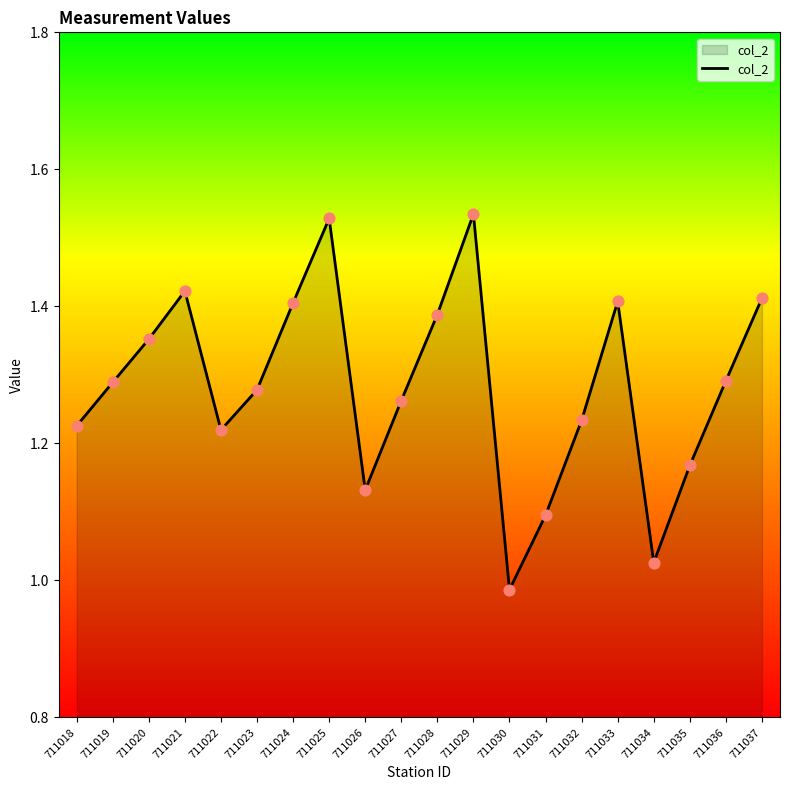

Between 711029 and 711033, which is larger?

711029